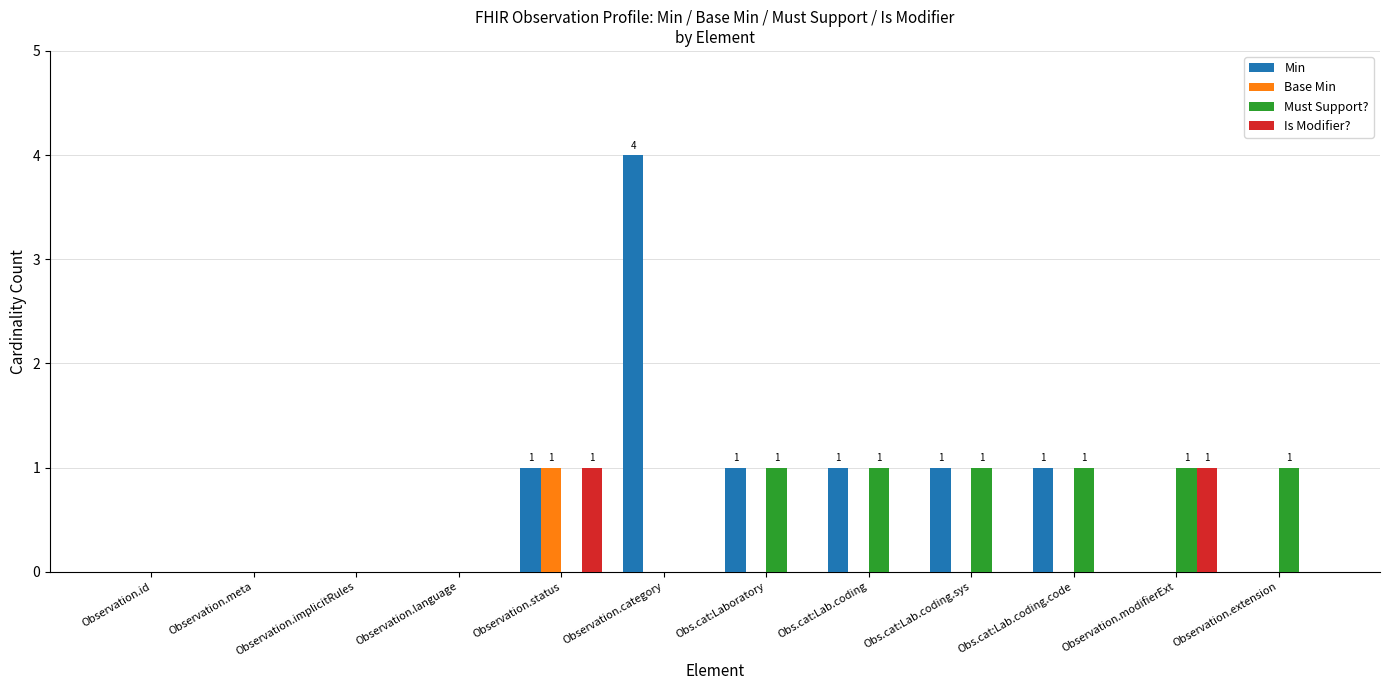

At which category is the sum across all series the highest?

Observation.category